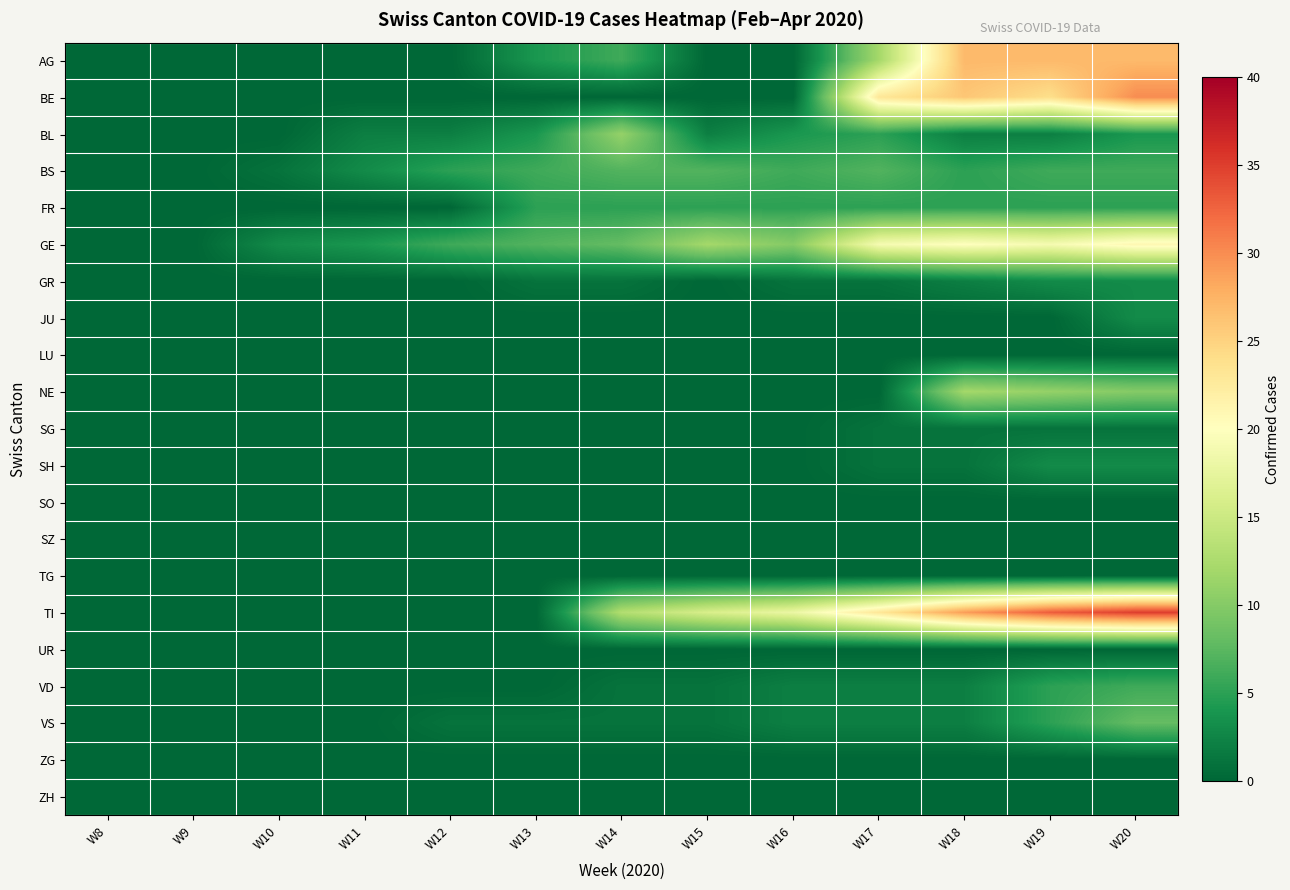

At how many categories does at least one series exceed 4?

9